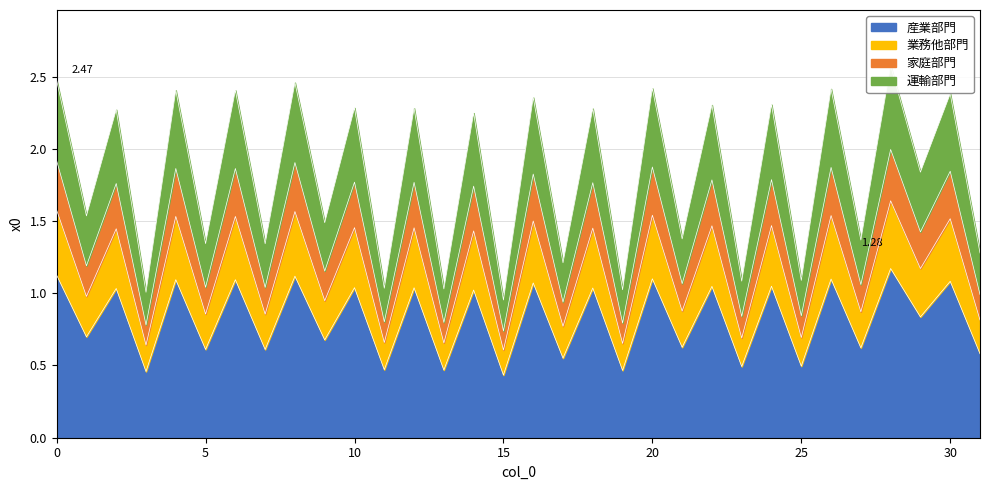

Where is the data nearest to the value 0?

15